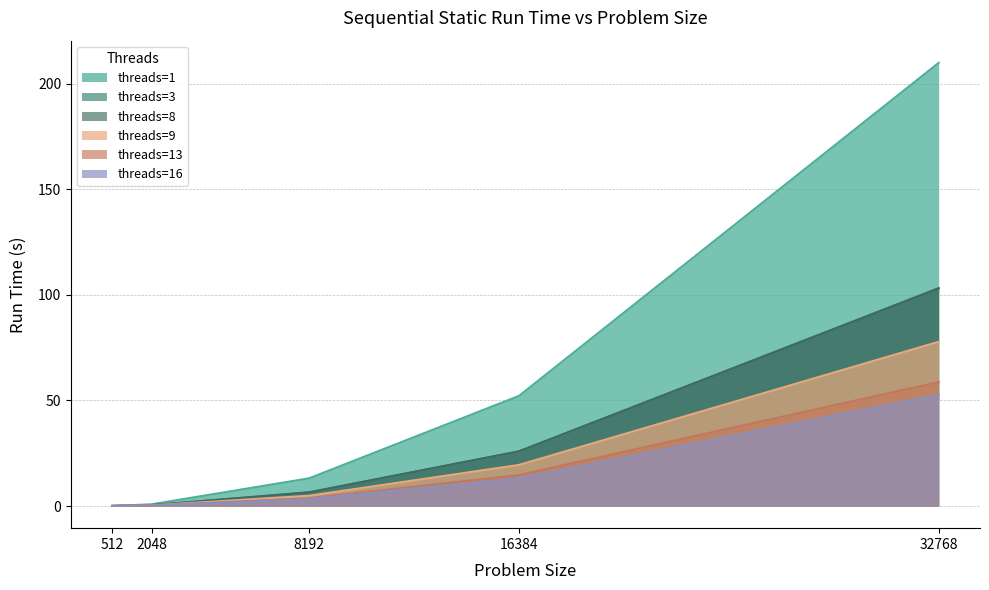

What is the difference between the threads=3 values at 16384 and 2048?

25.4